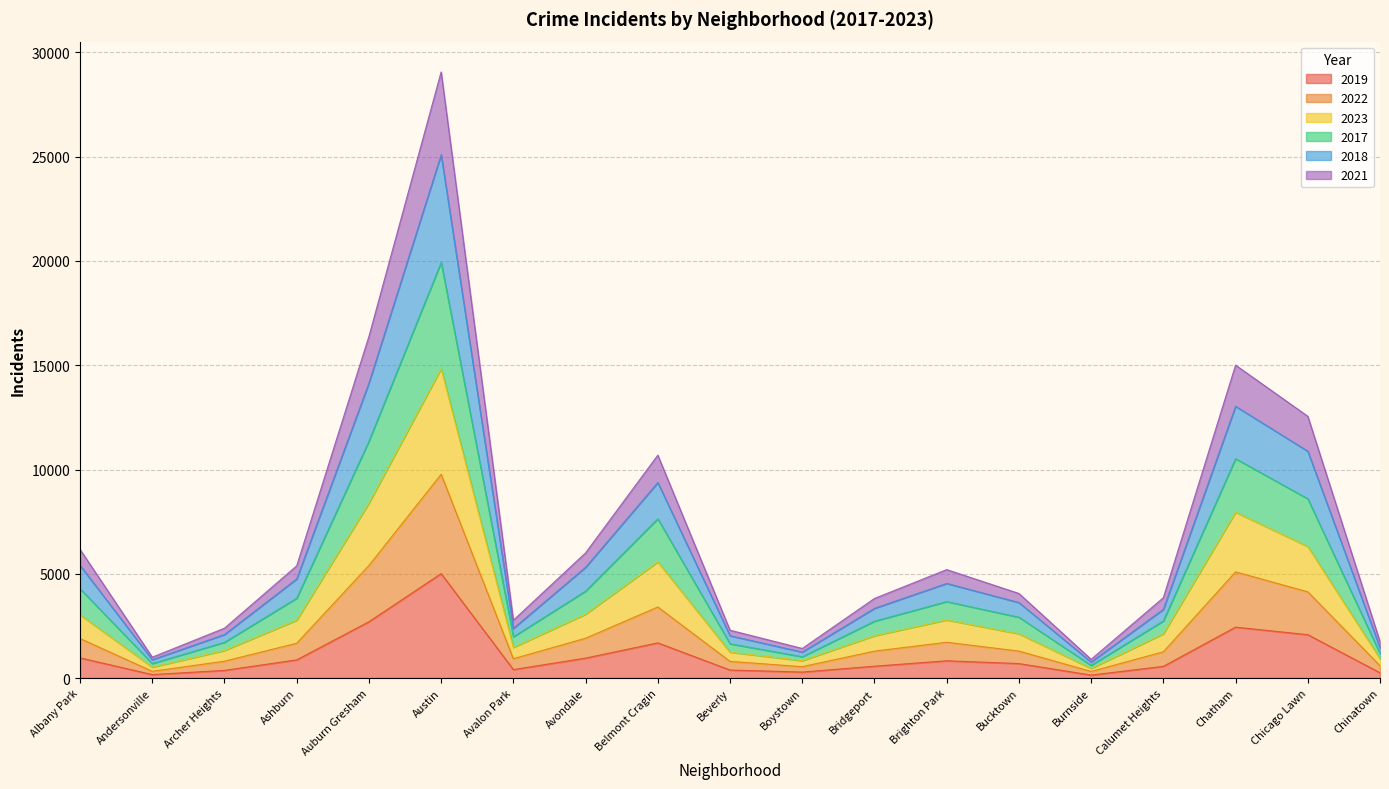

How many categories are shown in the chart?

19